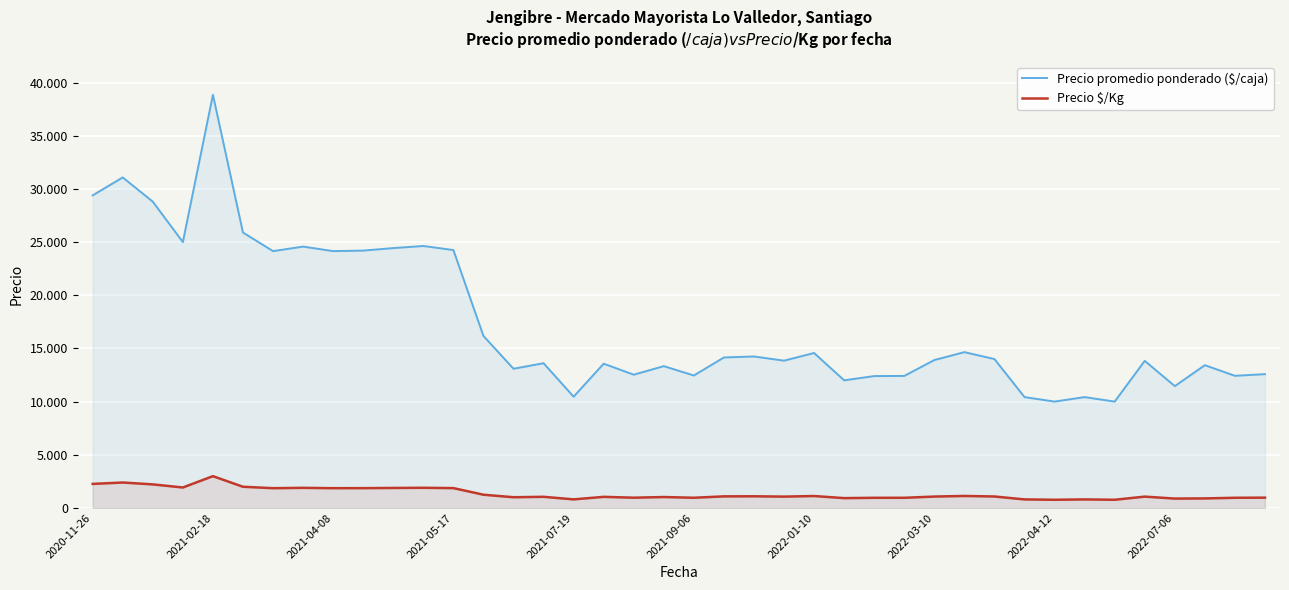

What are all the series names shown in the legend?

Precio promedio ponderado ($/caja), Precio $/Kg